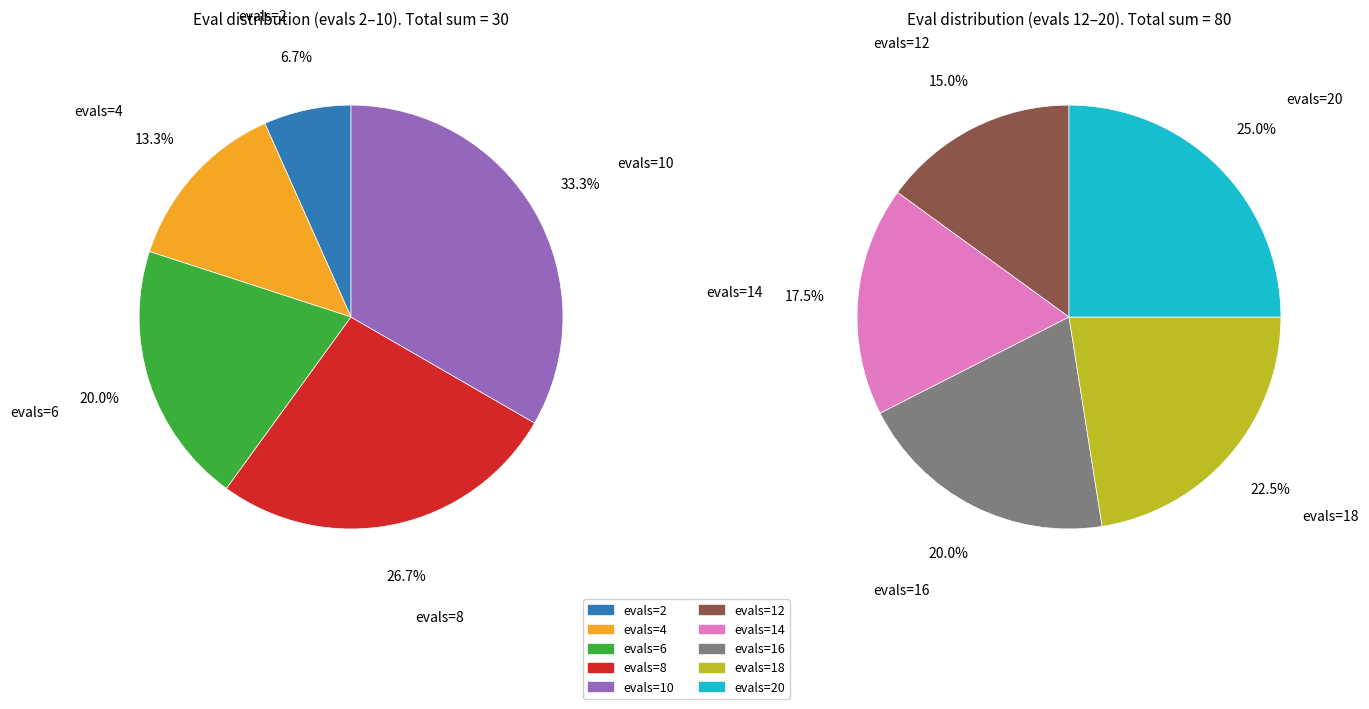

Combined, what portion of the pie is evals=6 and evals=14?

18.2%